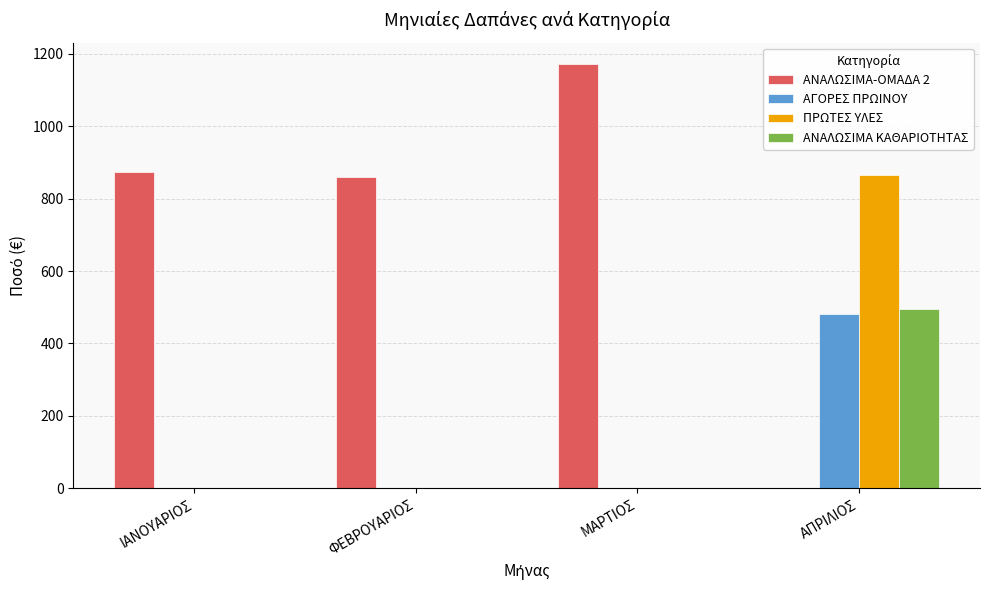

True or false: ΑΝΑΛΩΣΙΜΑ ΚΑΘΑΡΙΟΤΗΤΑΣ has a value of 312.4 at ΦΕΒΡΟΥΑΡΙΟΣ.

False